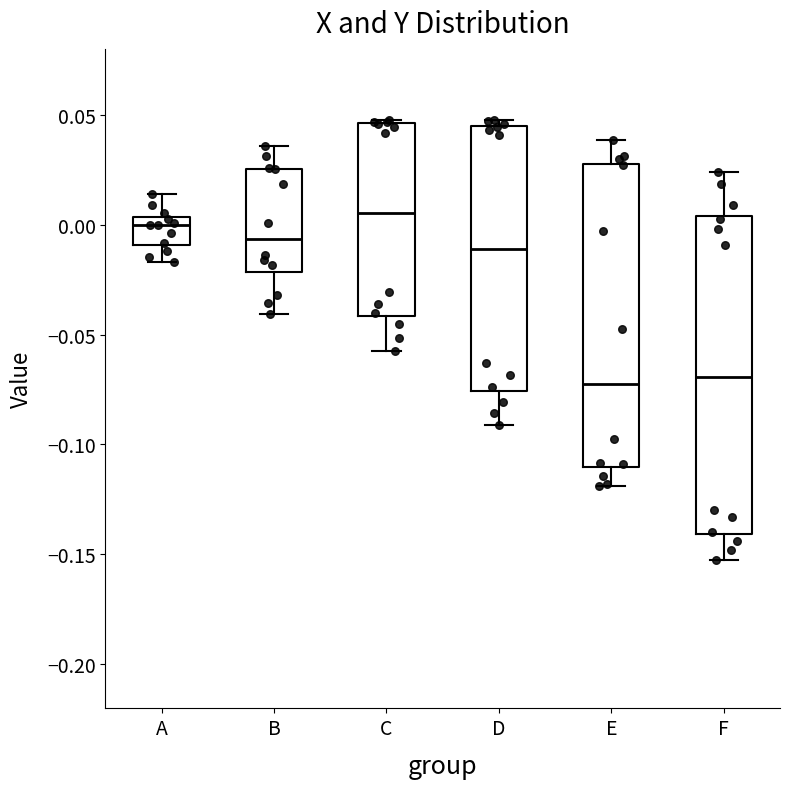

Where does the lower whisker of the box for E end on the y-axis? The values are not printed on the chart, so give them approximately, as read against the axis.

-0.120